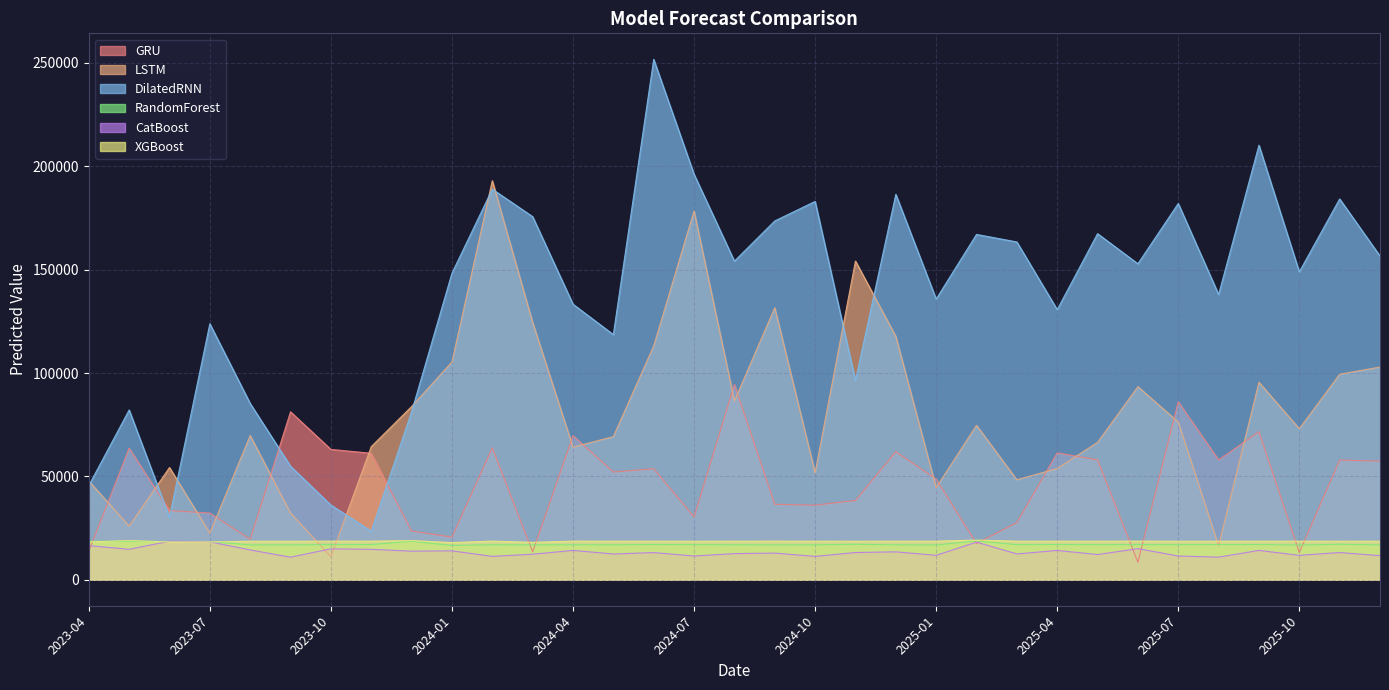

How many interior local peaks does the GRU series have?

11